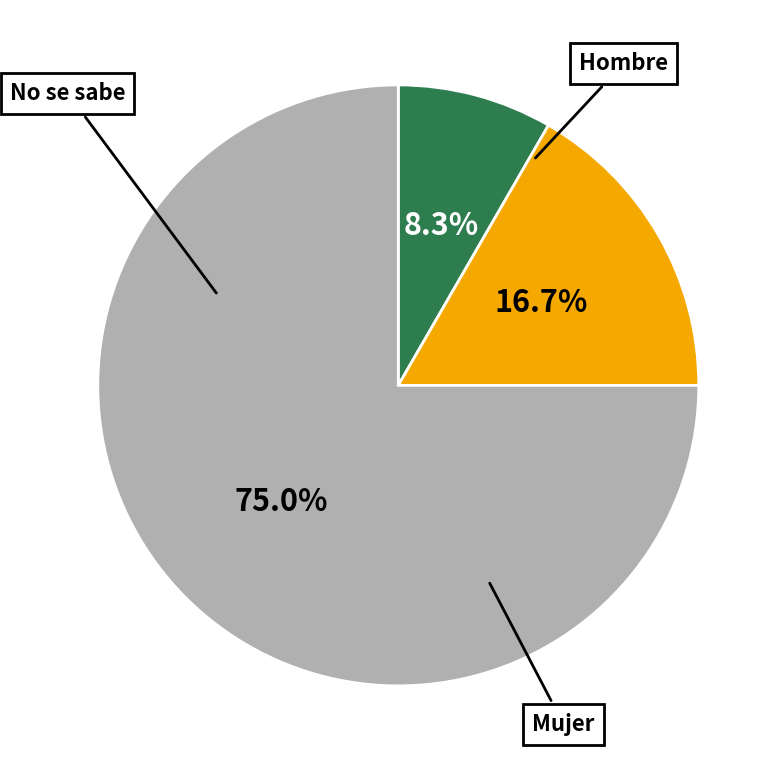

Is there a majority slice in this chart?

Yes